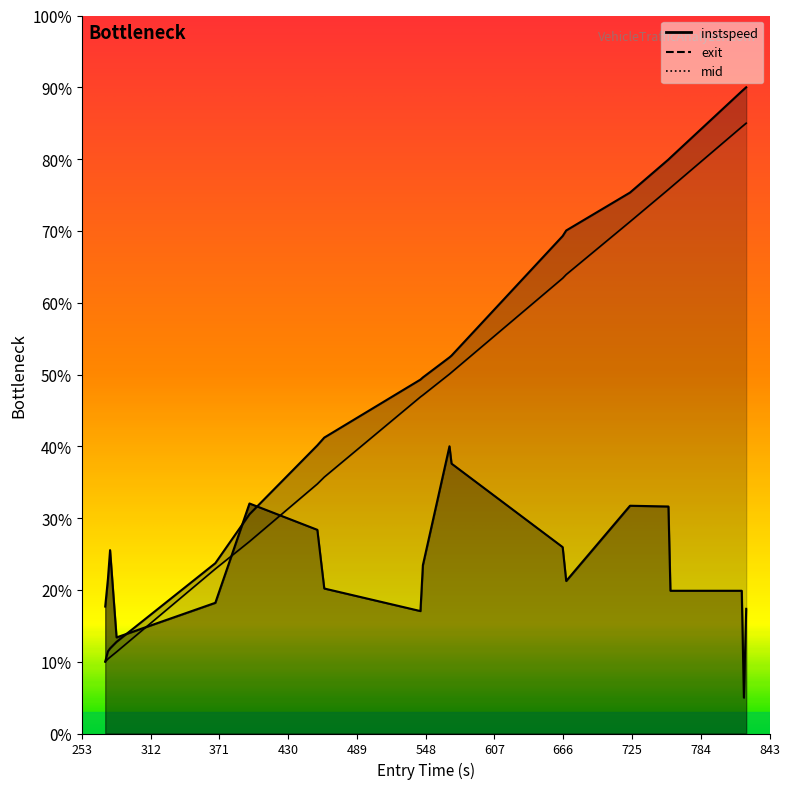

How many lines are shown in the chart?

3